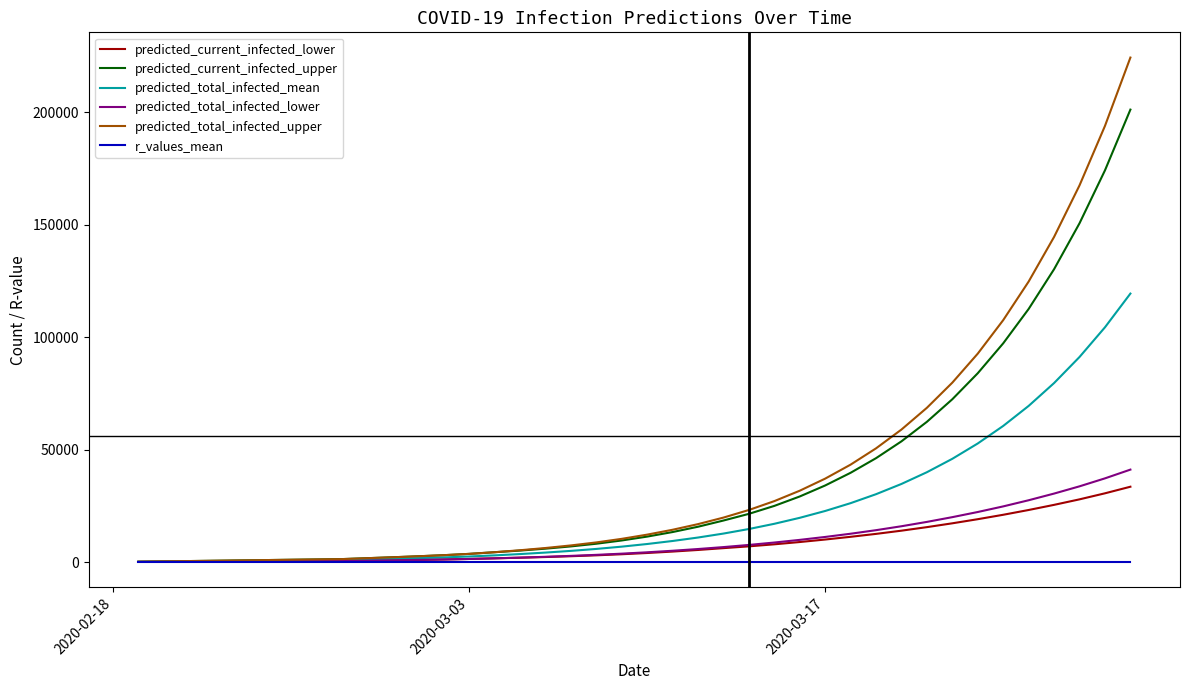

What is the greatest value displayed?

224303.0